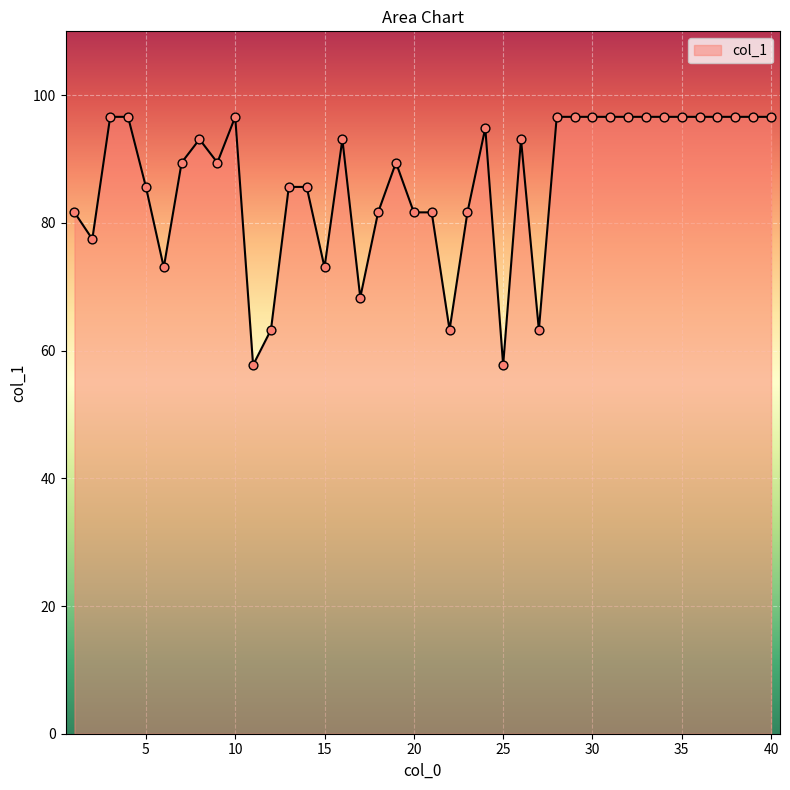

What is the minimum value shown in the chart?

57.7